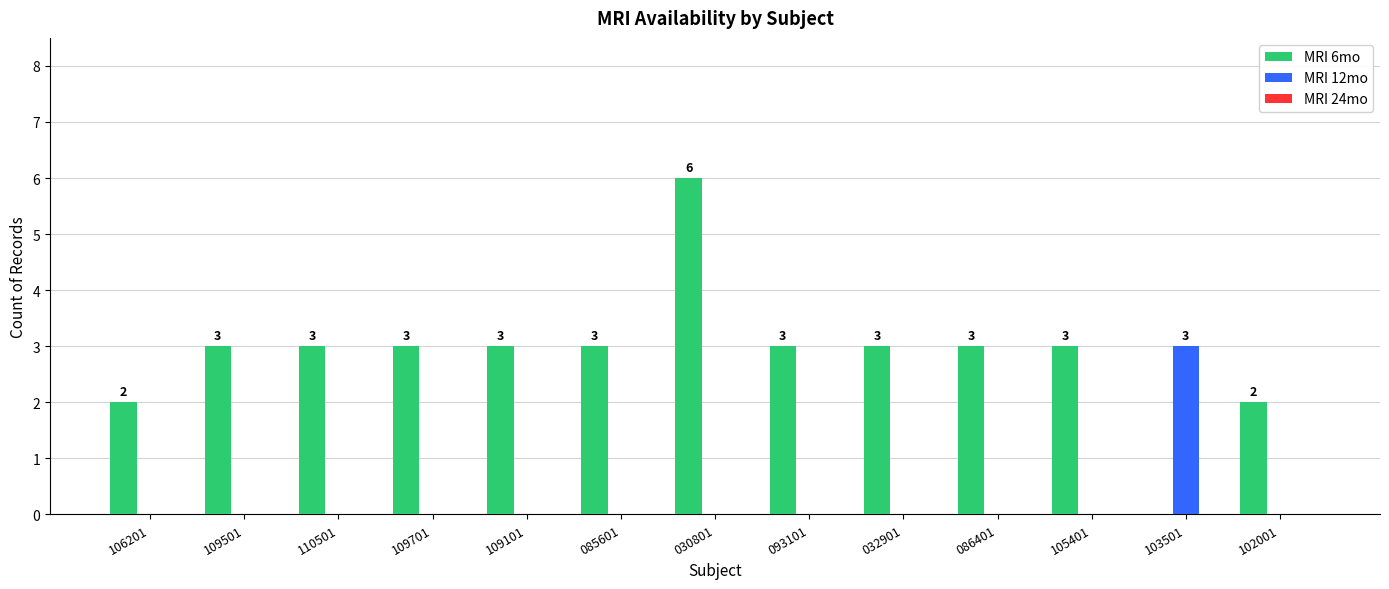

What is the spread (max minus min) of values at 109501?

3